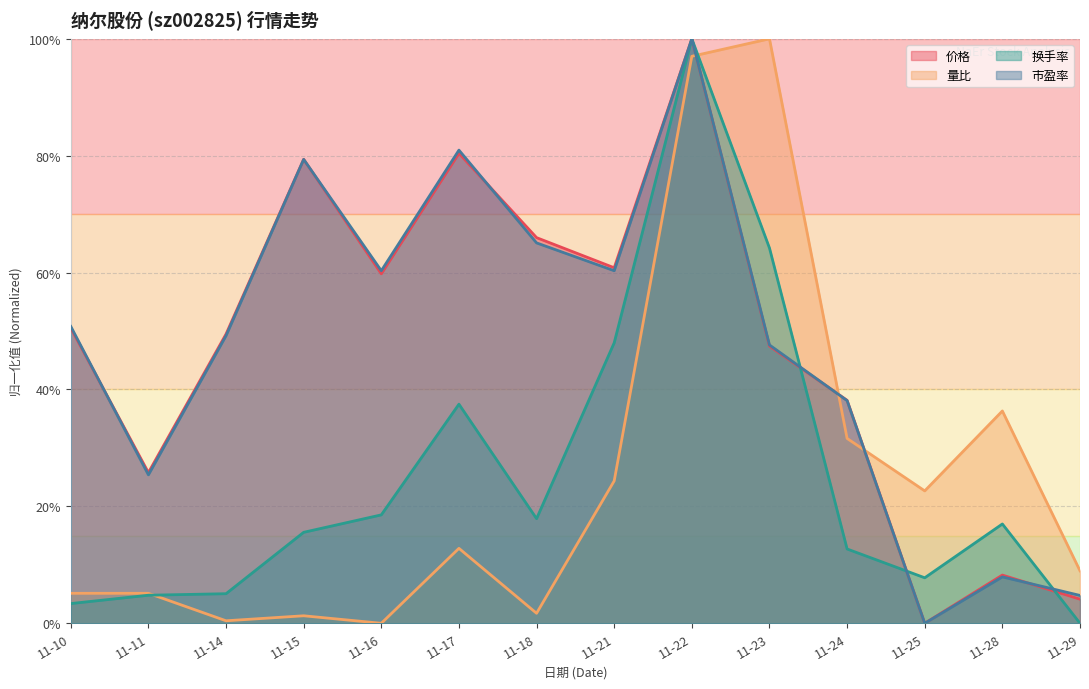

Rank the series by their maximum value, from lowest to highest.

价格, 量比, 换手率, 市盈率